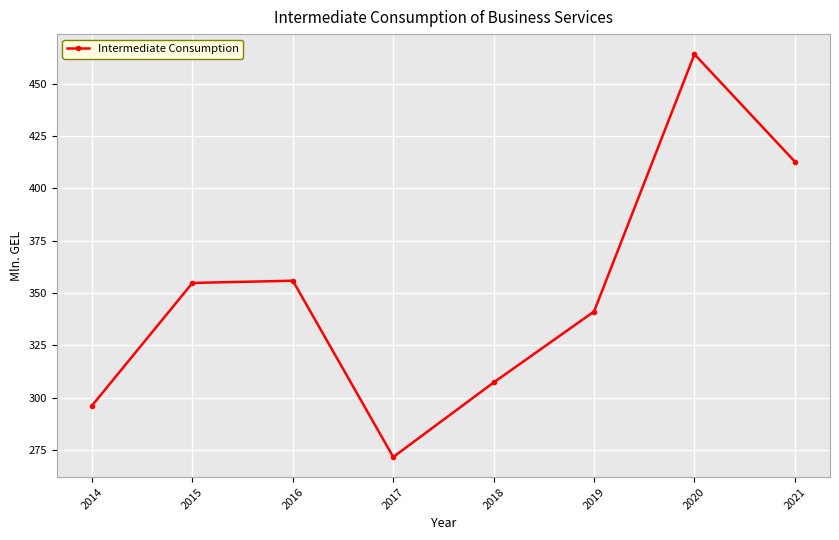

True or false: the data shows 296.2 at 2014.

True